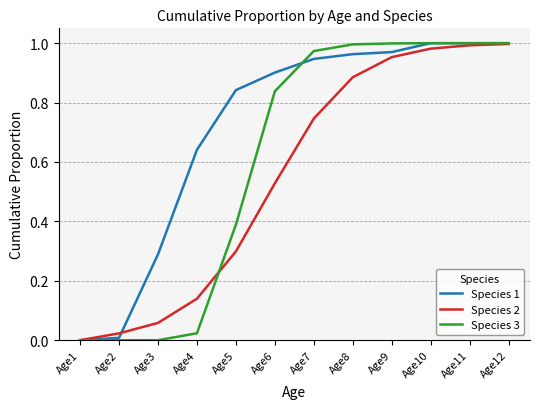

How many lines are shown in the chart?

3